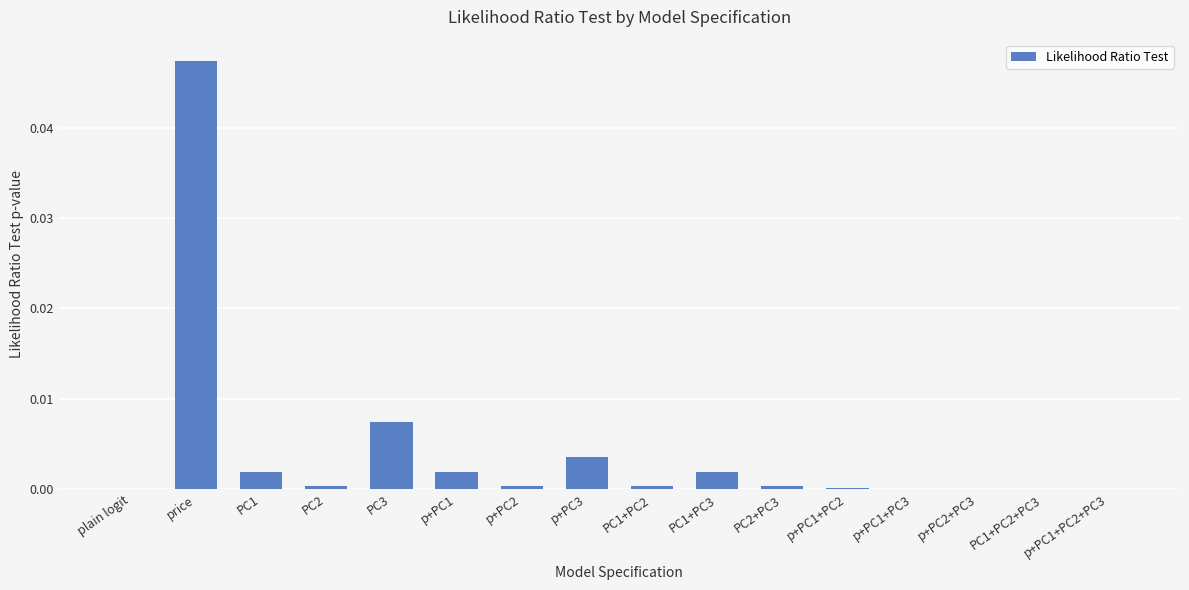

The value at plain logit is 0.0. True or false?

True